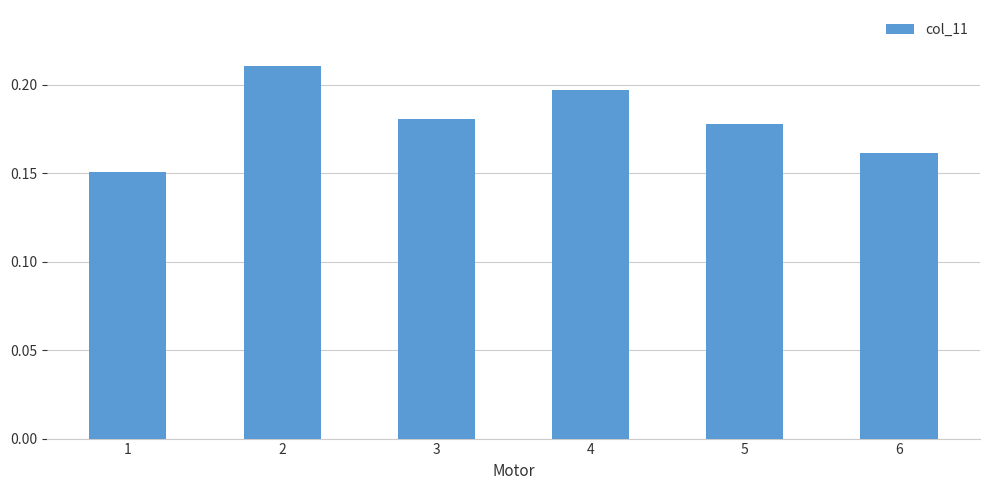

The value at 6 is 0.3. True or false?

False